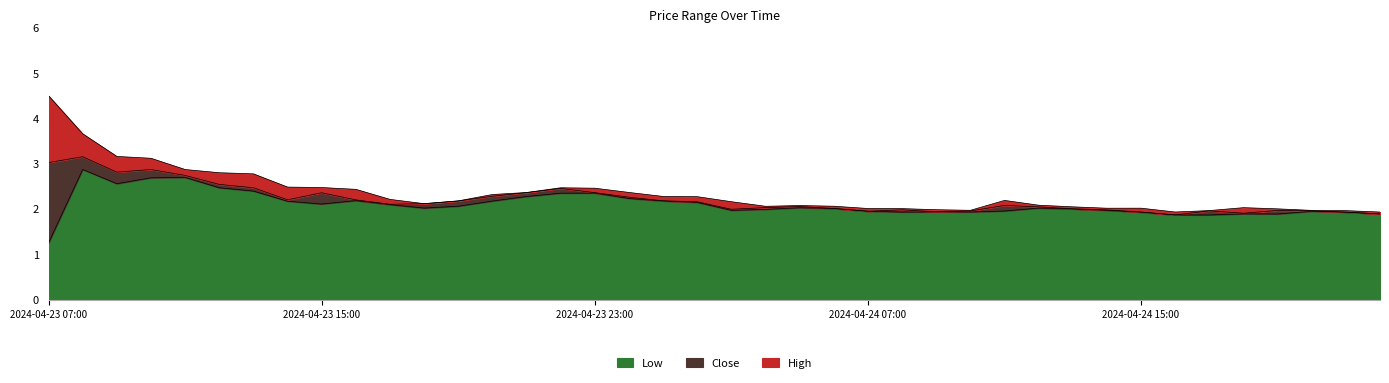

What position from the right is 2024-04-24 11:00?

12